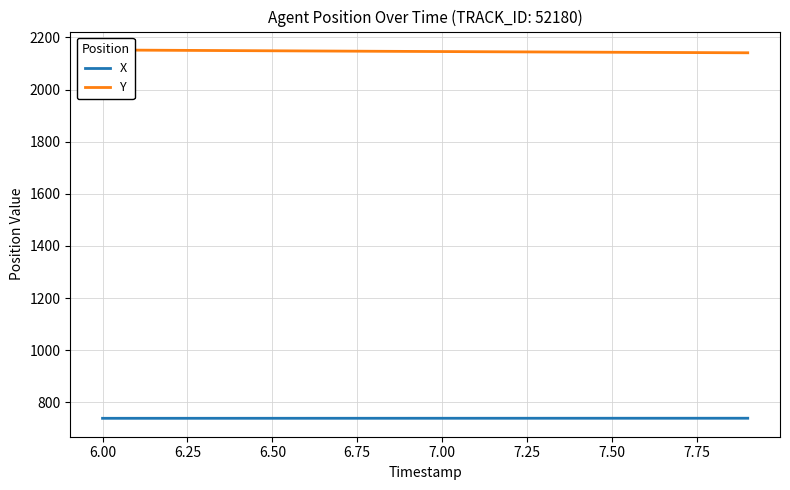

What is the greatest value displayed?

2151.9